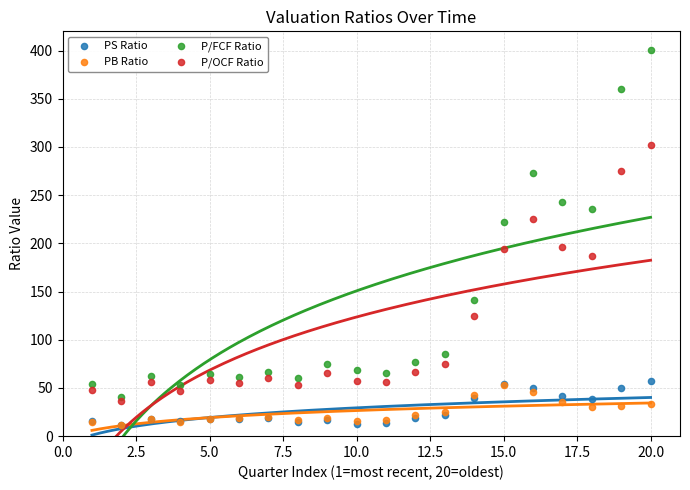

Which series has the largest Y range (max minus min)?

P/FCF Ratio